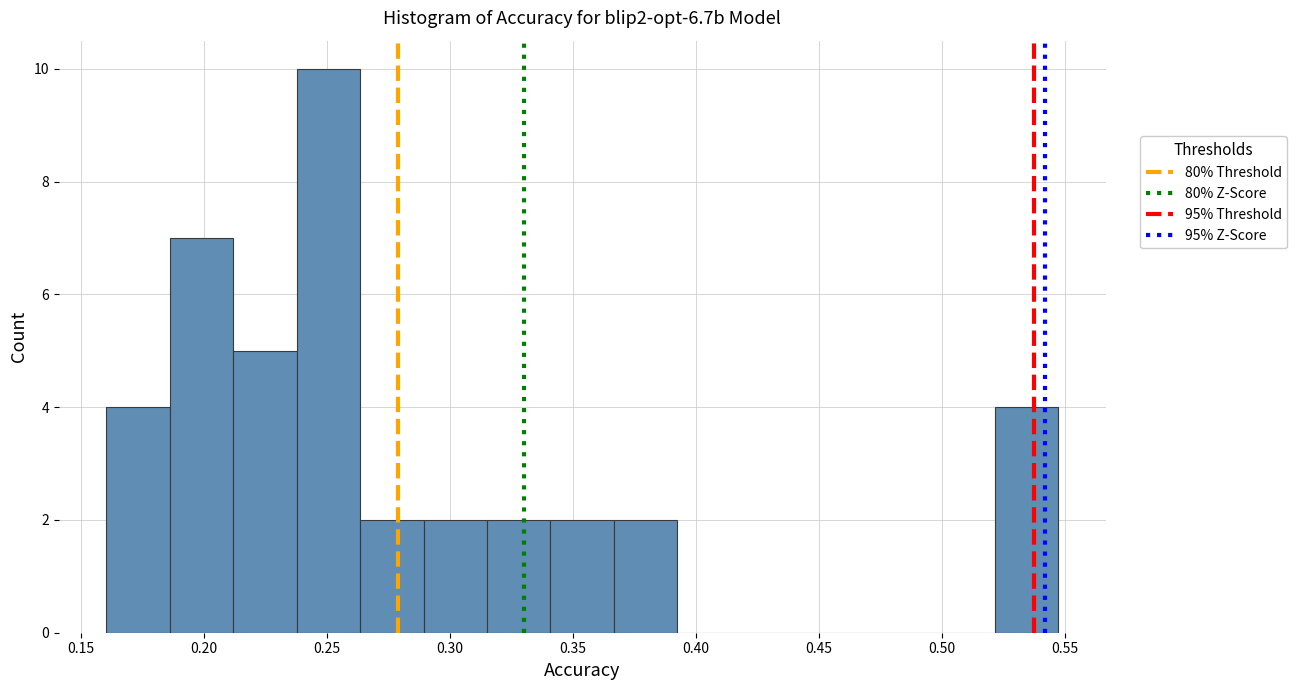

Reading left to right, transcribe this chart: for each bar, give the range it covers on the x-axis and its height. Neither the bar edges nor the heights are printed on the chart, so give them approximately, as read against the axes.

0.160 to 0.185: 4
0.185 to 0.210: 7
0.210 to 0.240: 5
0.240 to 0.265: 10
0.265 to 0.290: 2
0.290 to 0.315: 2
0.315 to 0.340: 2
0.340 to 0.365: 2
0.365 to 0.390: 2
0.390 to 0.420: 0
0.420 to 0.445: 0
0.445 to 0.470: 0
0.470 to 0.495: 0
0.495 to 0.520: 0
0.520 to 0.545: 4